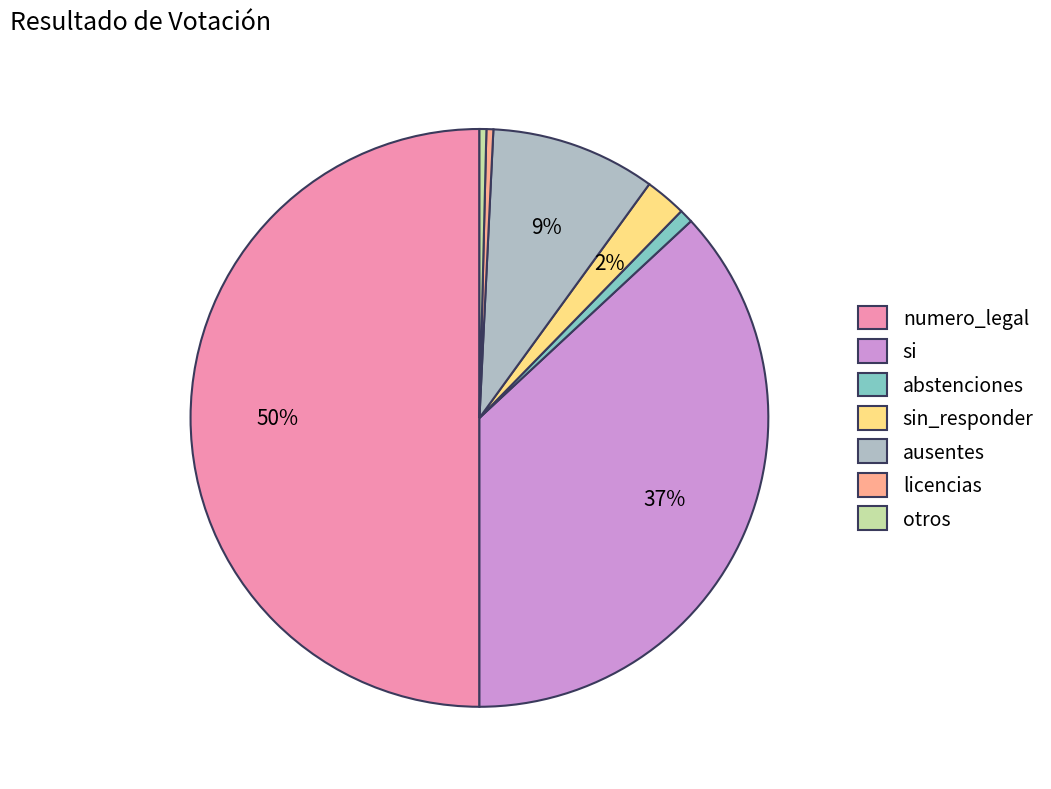

Combined, do abstenciones and ausentes account for over 50%?

No